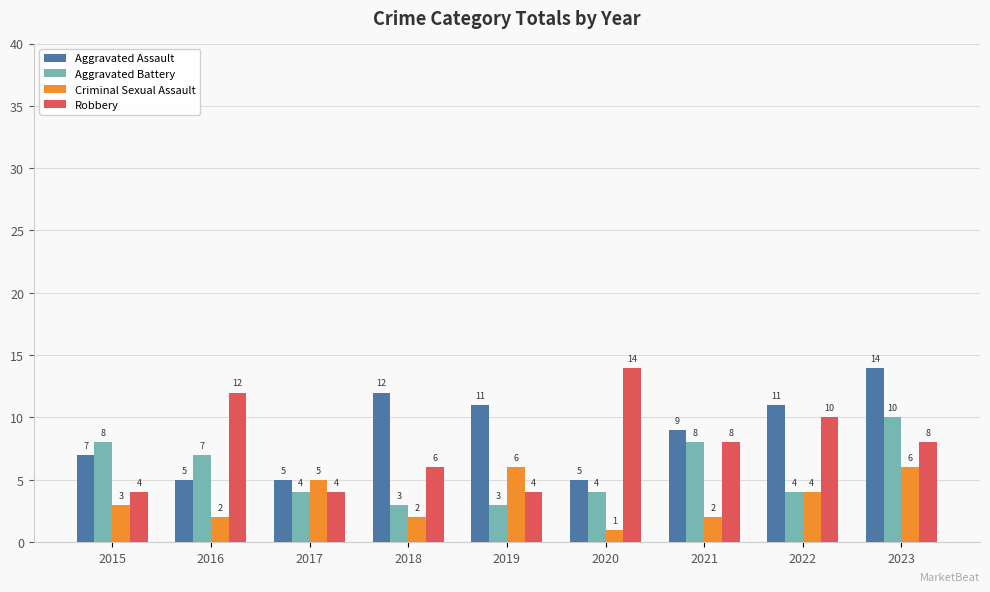

The value of Robbery at 2015 is 4. True or false?

True